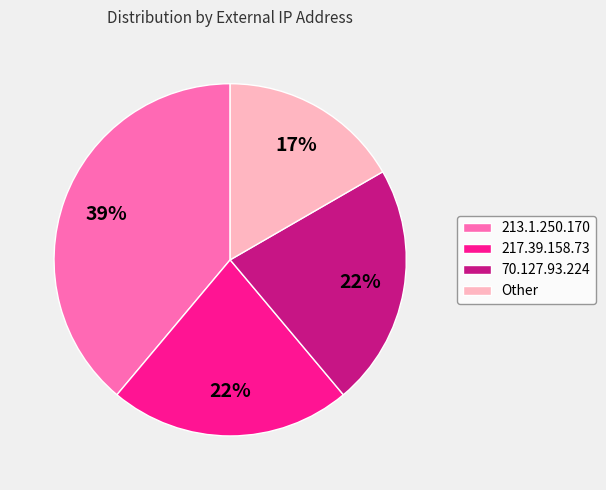

What percentage is the 213.1.250.170 slice, to the nearest percent?

39%